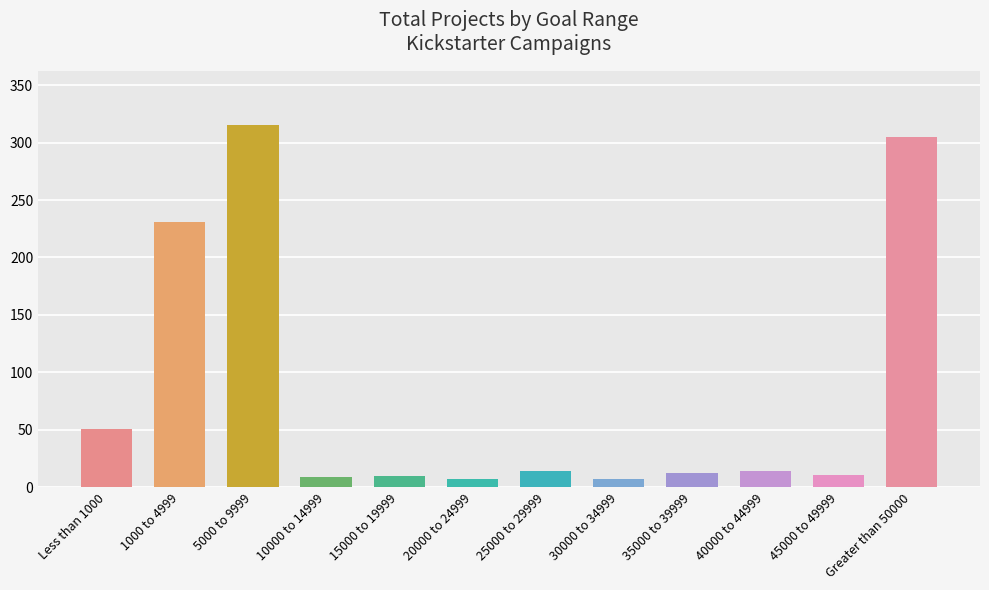

Where does the data first go above 14?

Less than 1000